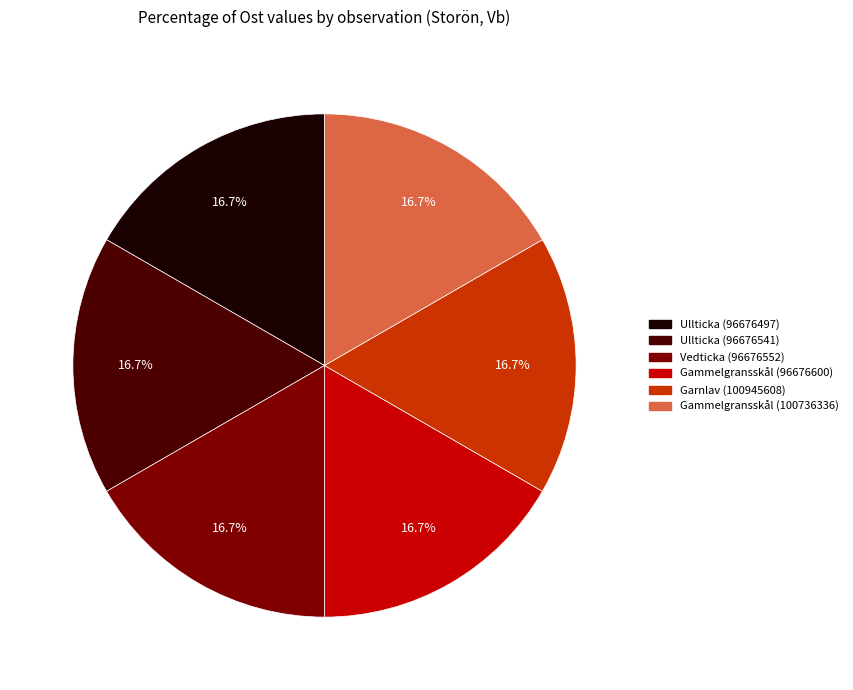

Approximately how many times larger is the value at Garnlav (100945608) compared to Ullticka (96676541)?

1.0